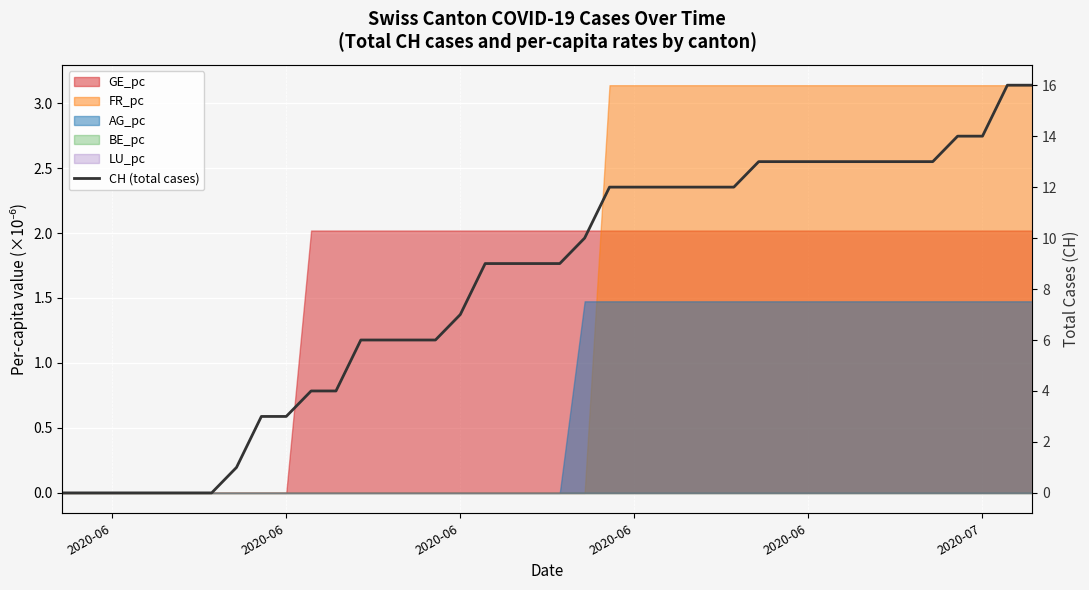

True or false: the data shows -10 at 2020-06.

False